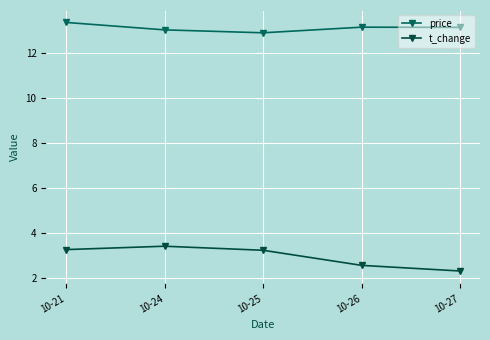

In price, how many points are higher than both neighbors (excluding endpoints)?

1